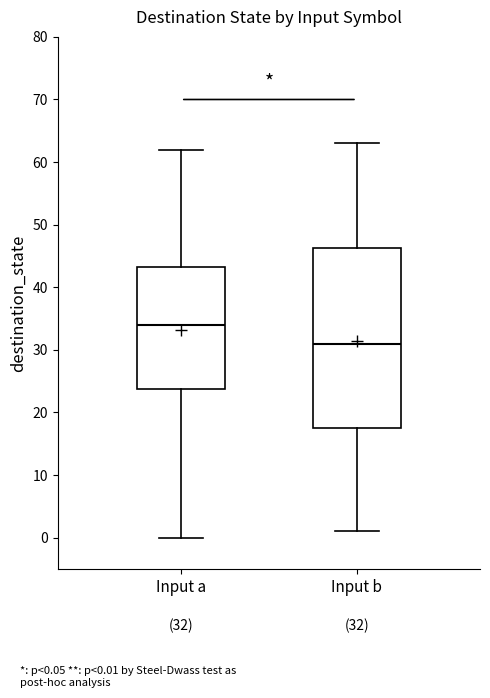

Which box's median line is the lowest?

Input b